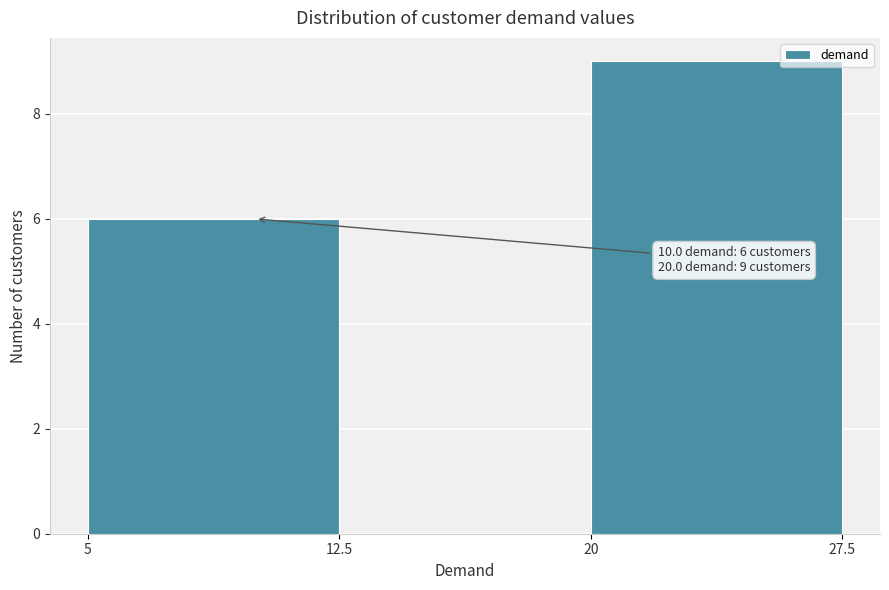

Over which range of the x-axis is the bar tallest?

20 to 27.5